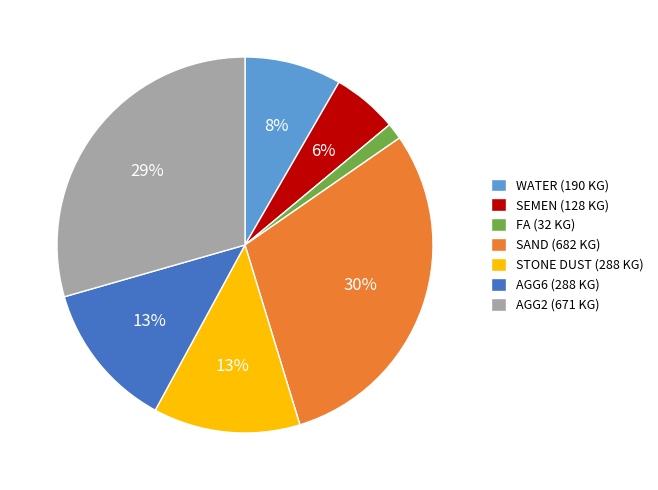

To the nearest percent, what is the average slice percentage?

14%